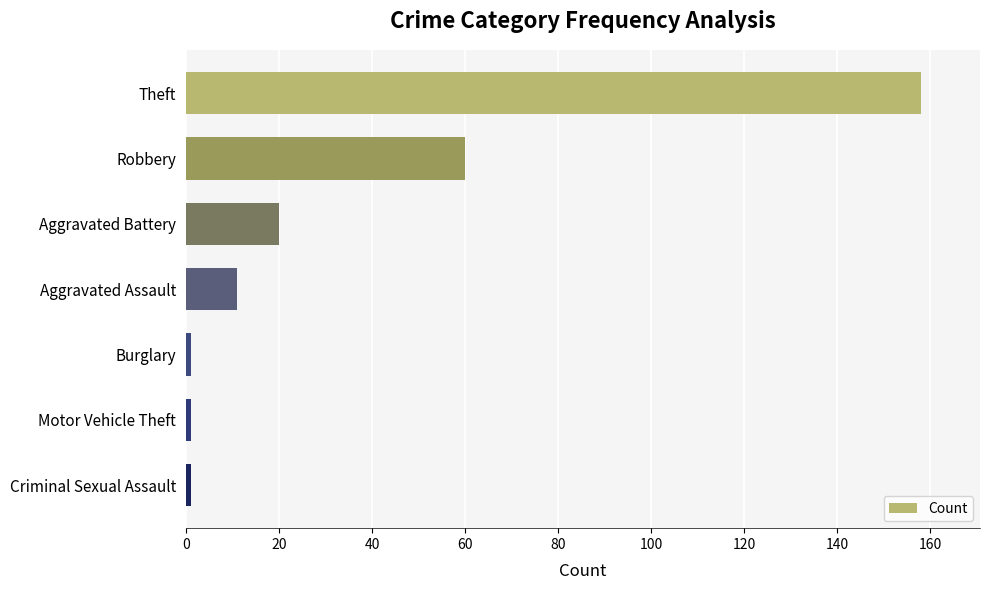

Reading bottom to top, transcribe all the data shown in this chart.

Criminal Sexual Assault=1	Motor Vehicle Theft=1	Burglary=1	Aggravated Assault=11	Aggravated Battery=20	Robbery=60	Theft=158